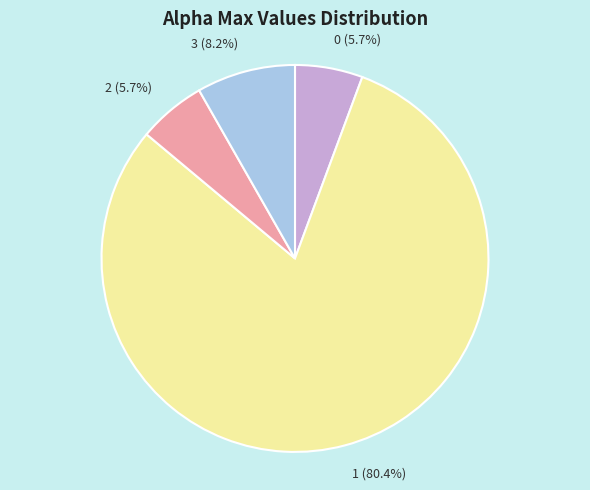

Which has a higher value, 0 (5.7%) or 3 (8.2%)?

3 (8.2%)